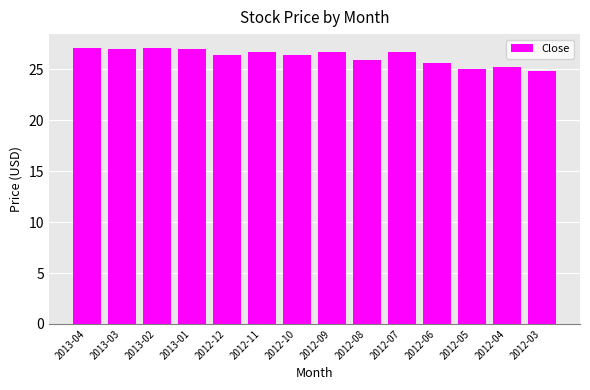

Count the number of categories in the chart.

14